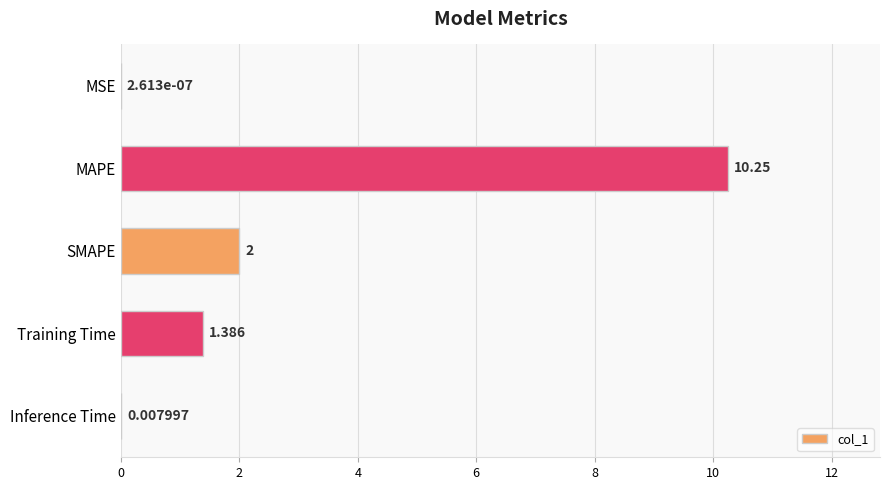

Where is the data nearest to the value 5?

SMAPE